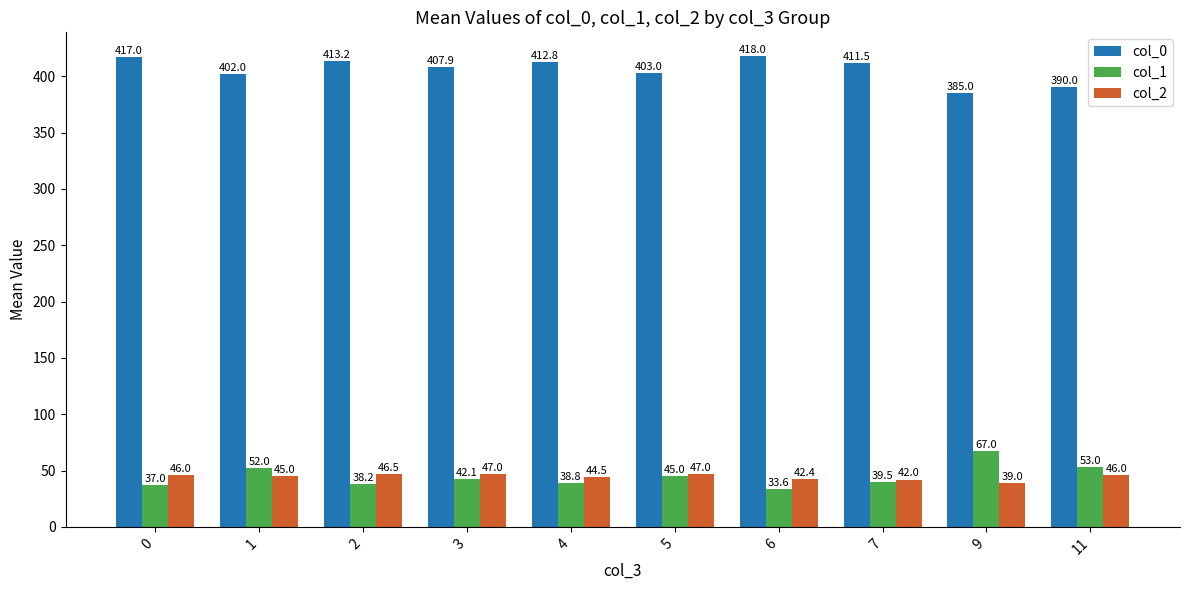

Is the value of col_2 at 3 greater than the value of col_0 at 5?

No